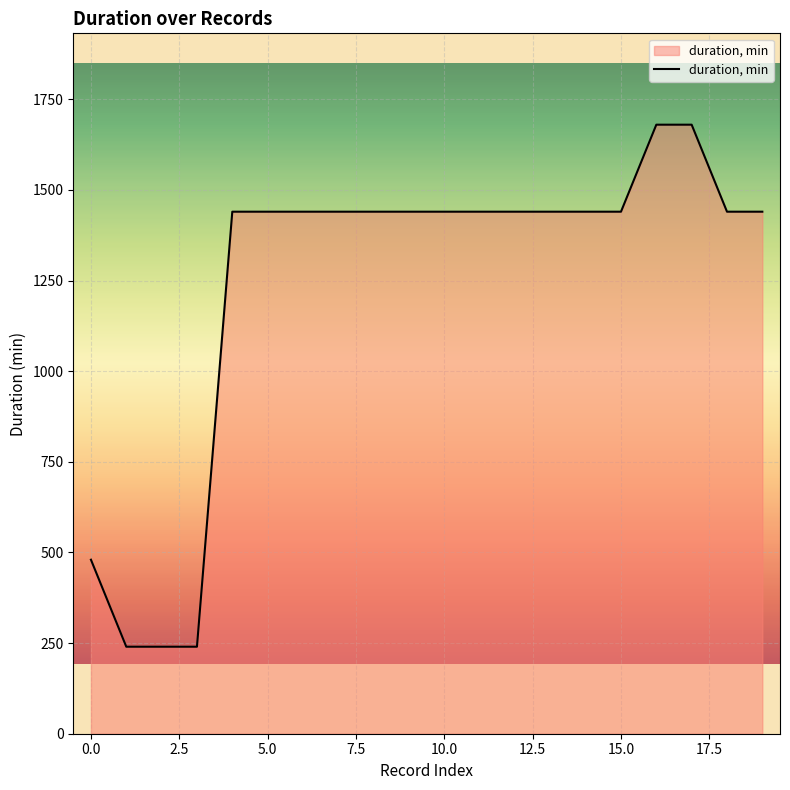

What is the difference between the maximum and minimum values?

1440